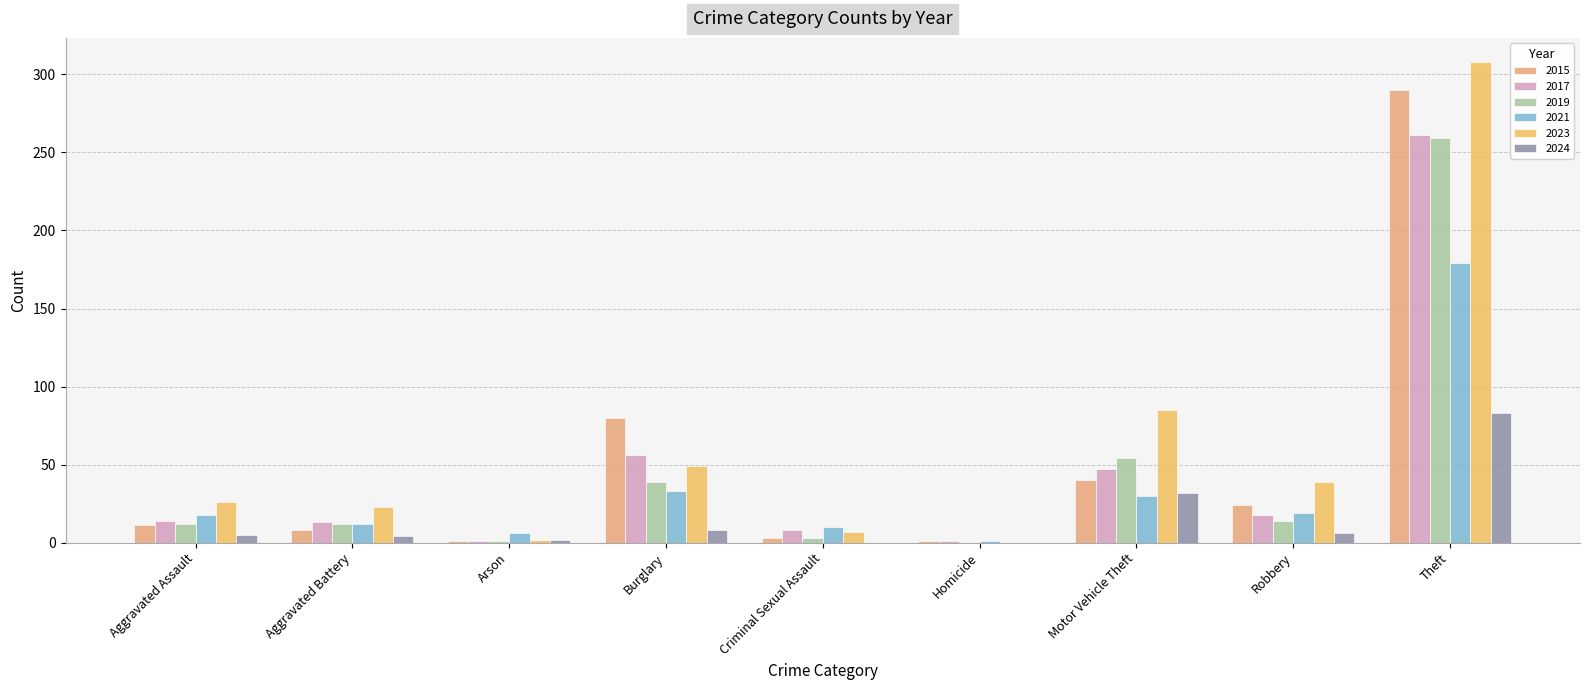

Between Robbery and Motor Vehicle Theft, which is larger?

Motor Vehicle Theft